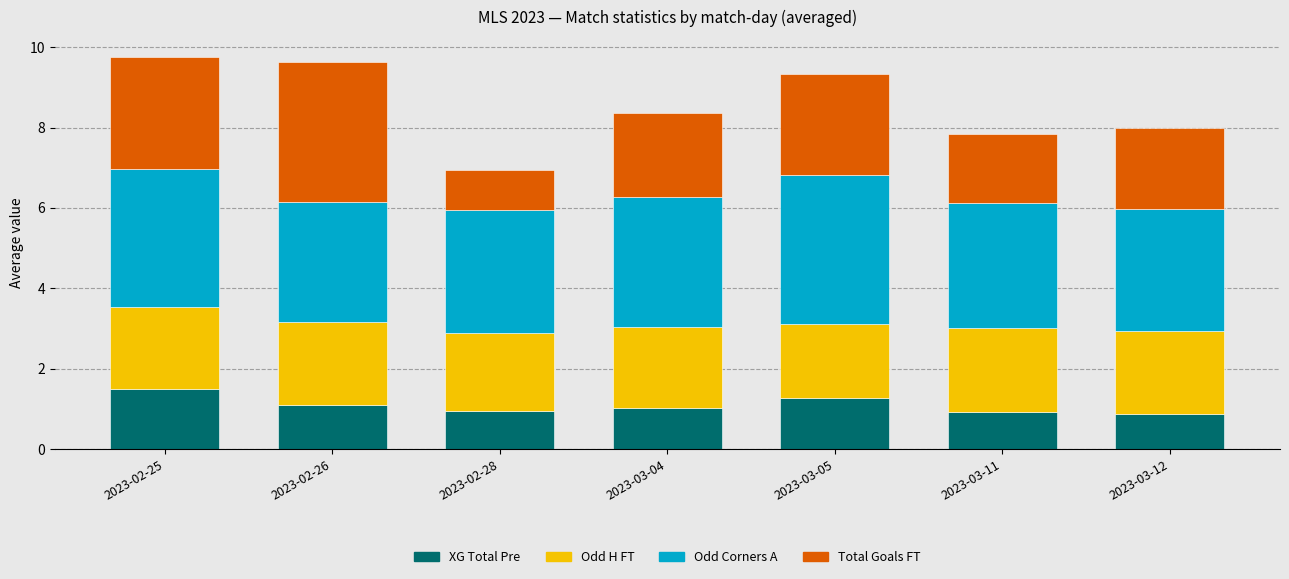

At which label does XG Total Pre reach its peak?

2023-02-25